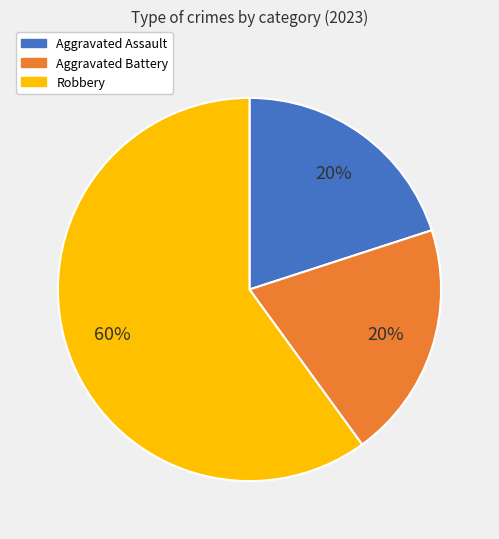

Is the sum of Aggravated Assault and Aggravated Battery greater than half?

No